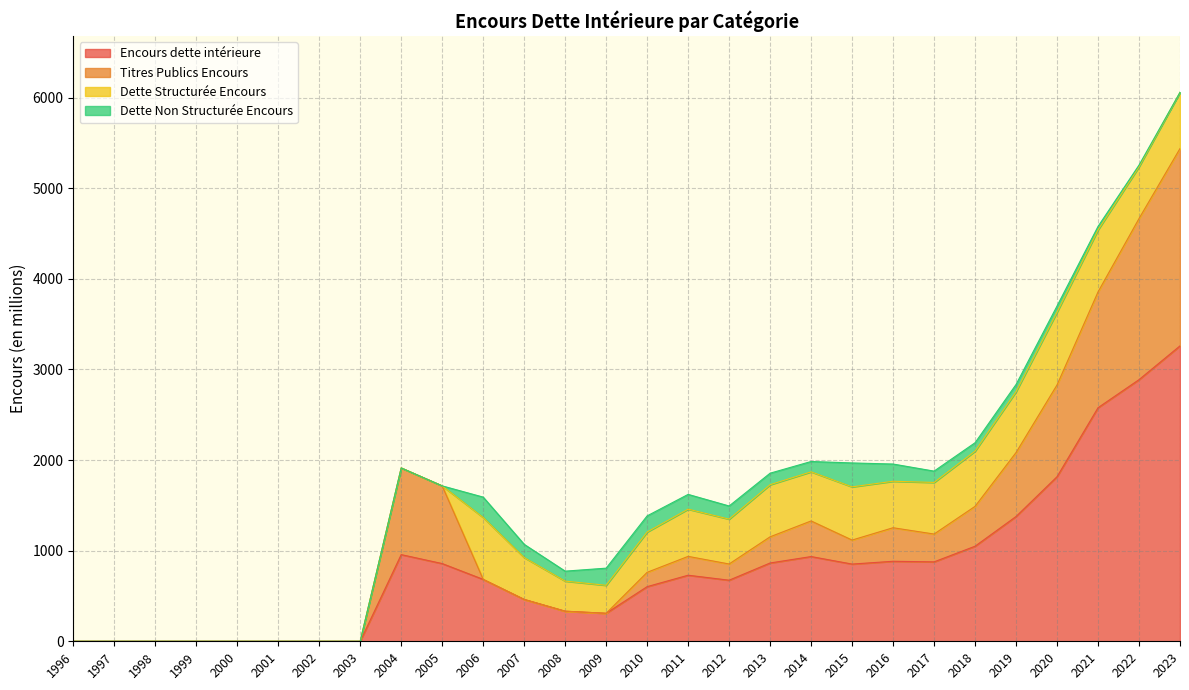

What is the total value across all series at 2009?

807.0